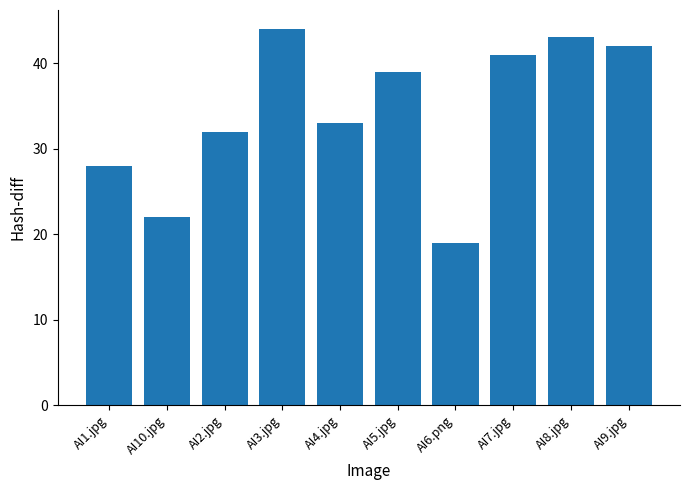

What is the ratio of the value at AI1.jpg to the value at AI2.jpg?

0.9